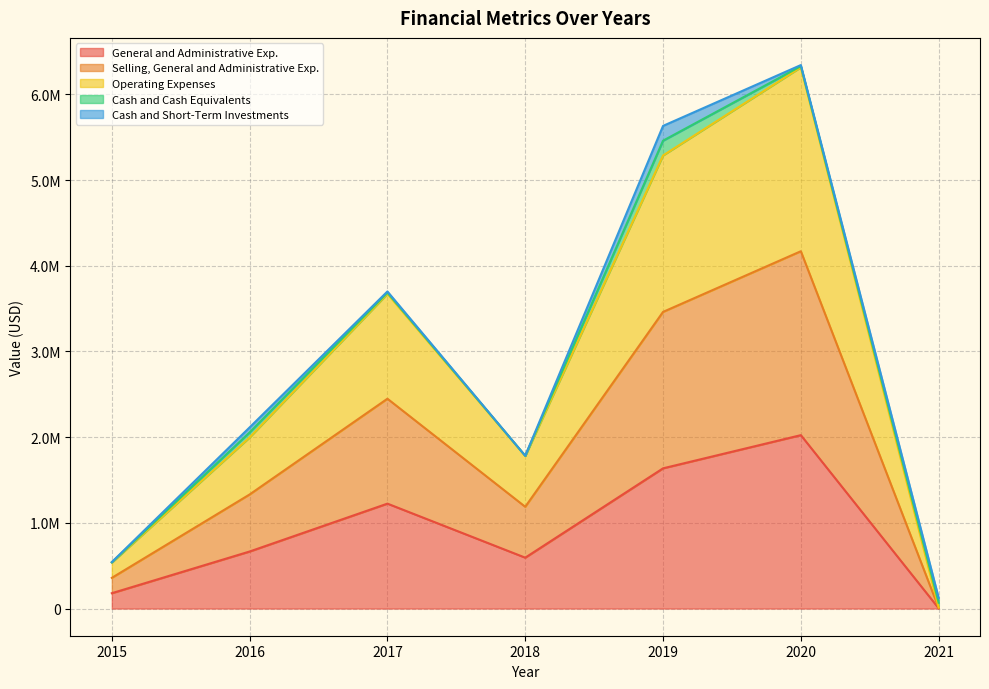

Does the chart have visible grid lines?

Yes